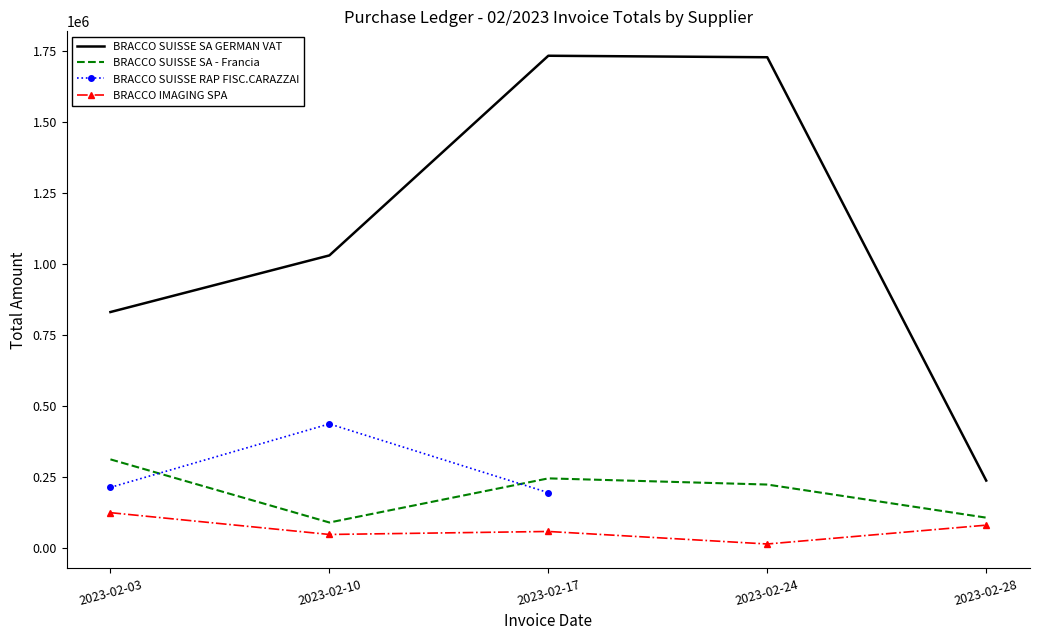

Which series has the largest total across all categories?

BRACCO SUISSE SA GERMAN VAT